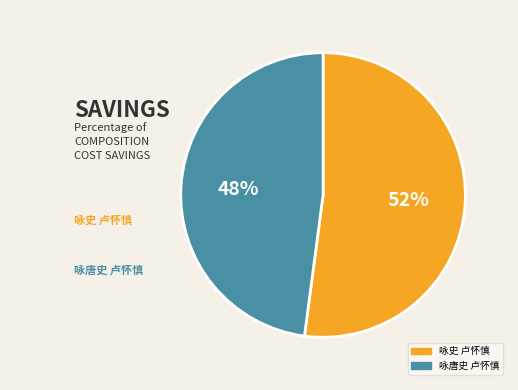

Do 咏唐史 卢怀慎 and 咏史 卢怀慎 together represent more than half of the pie?

Yes